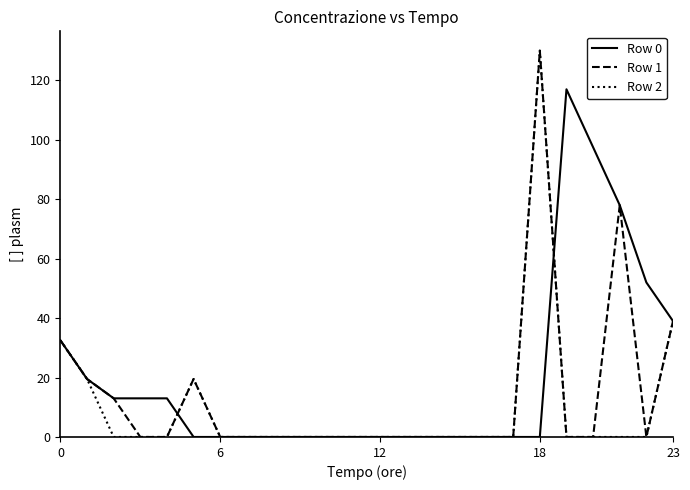

What is the maximum value for Row 1?

130.0